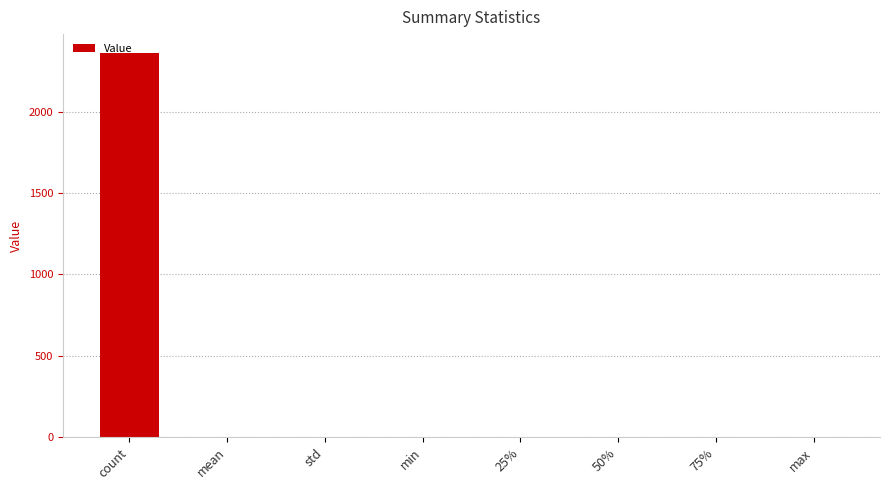

Is it true that the value at min is 0.0?

True